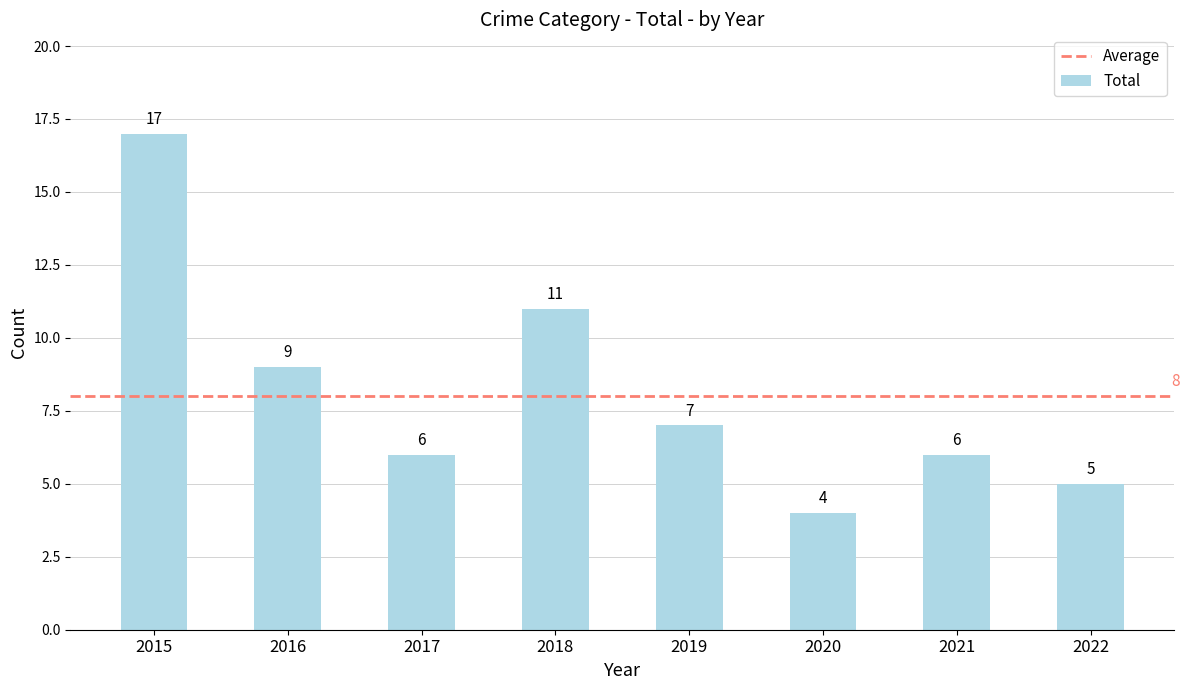

What is the value of the 3rd bar from the left?

6